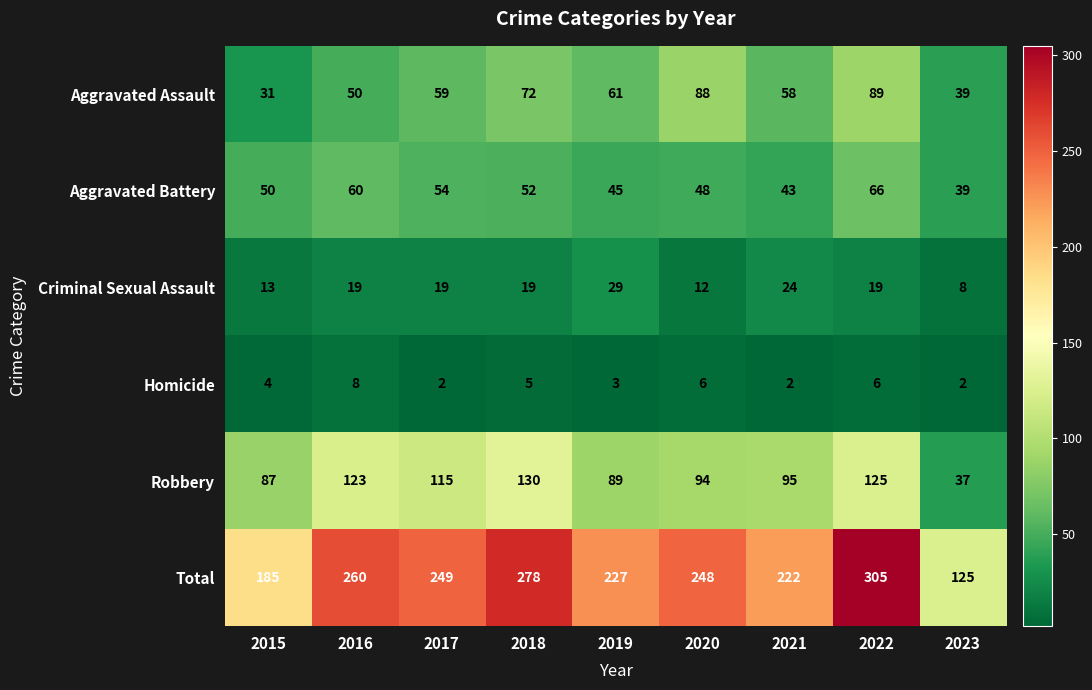

Which series has the largest range (max minus min)?

Total